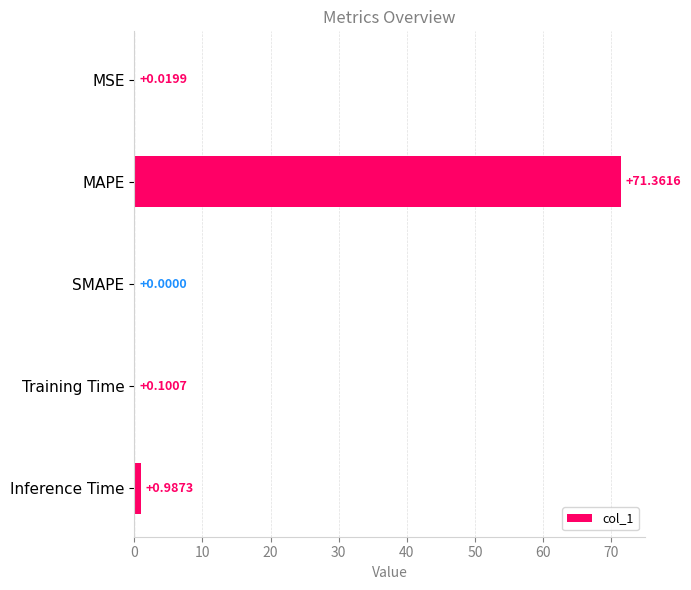

Which label corresponds to the largest value in the chart?

MAPE